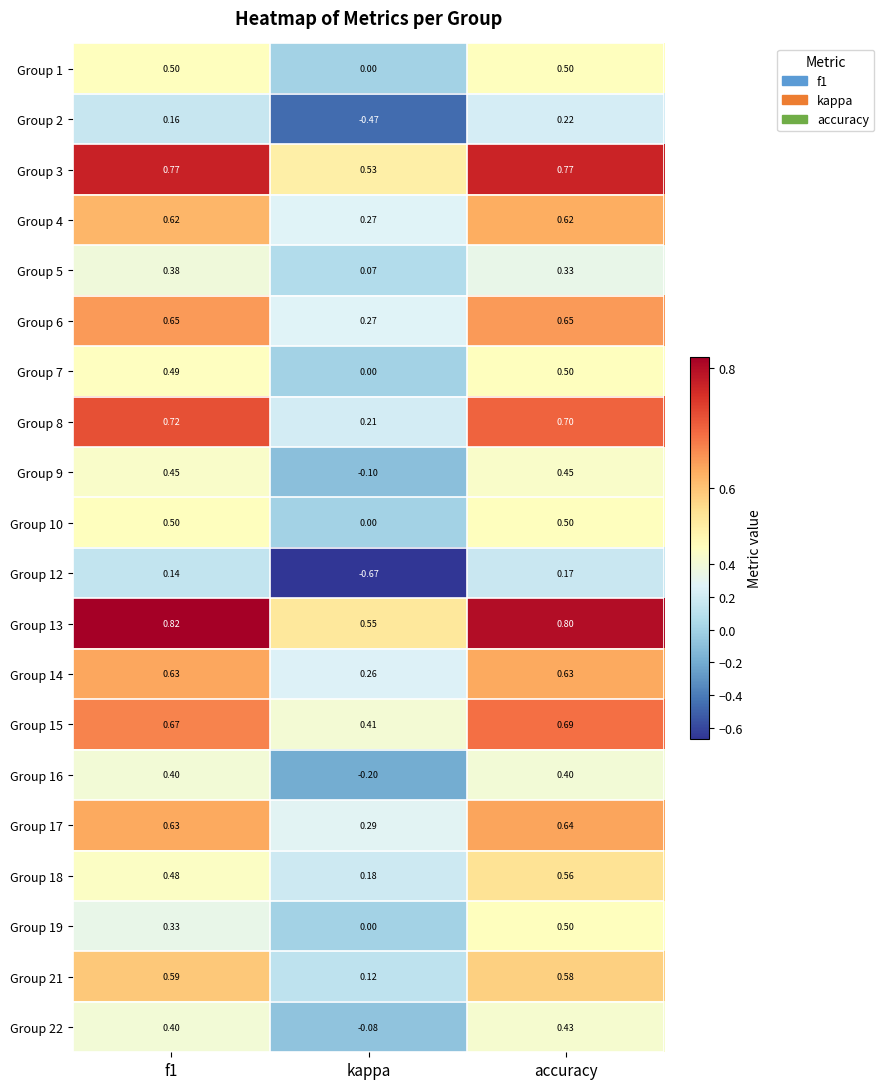

Which category has the highest value across all series?

f1